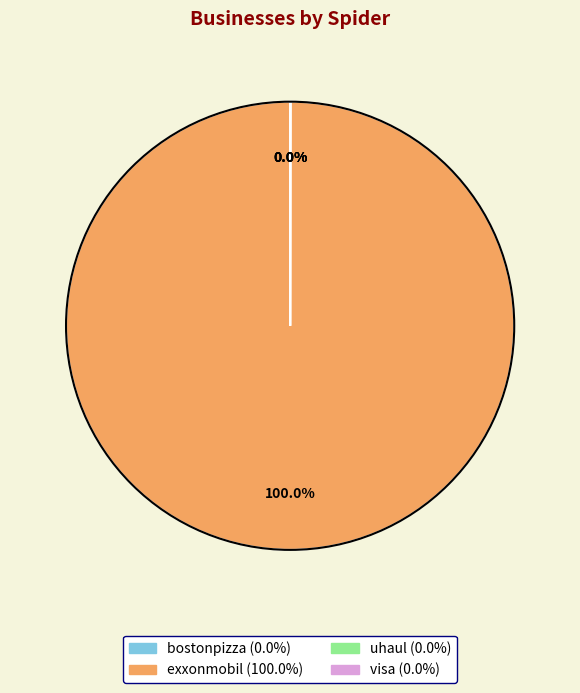

Is exxonmobil the majority of the pie?

Yes